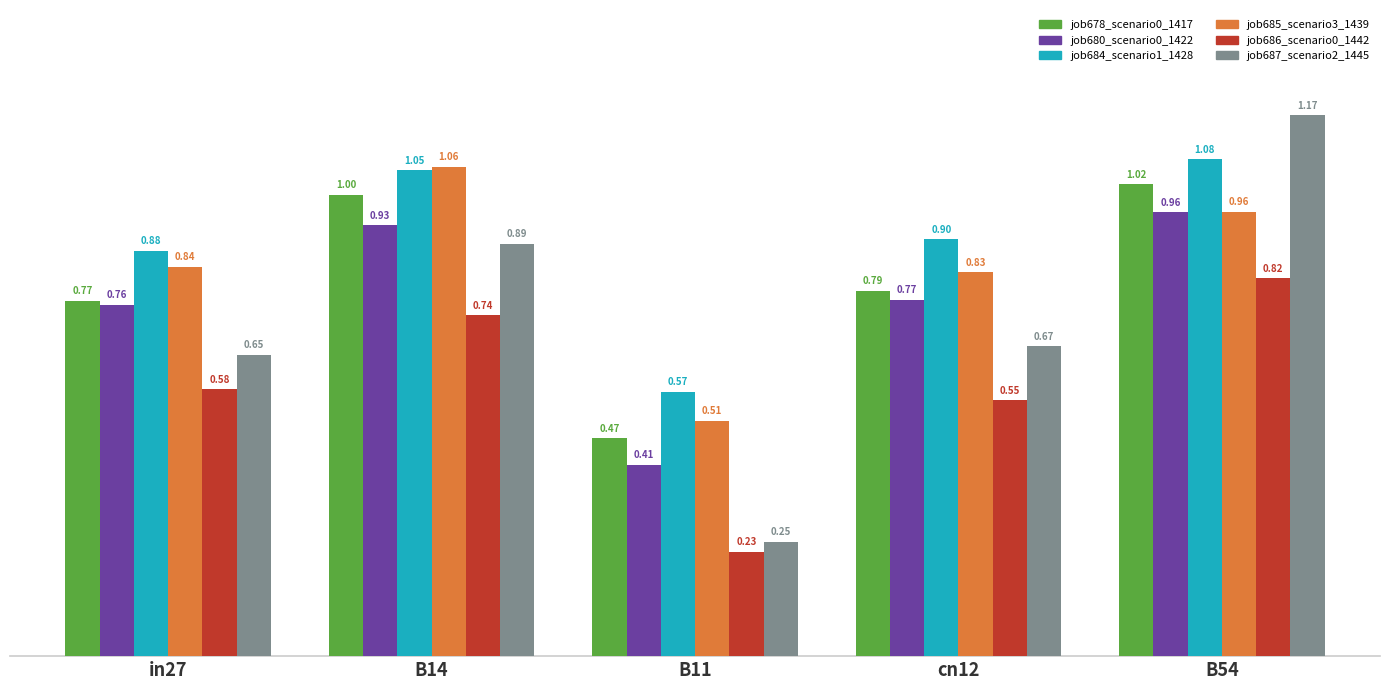

At how many categories does at least one series exceed 0?

5